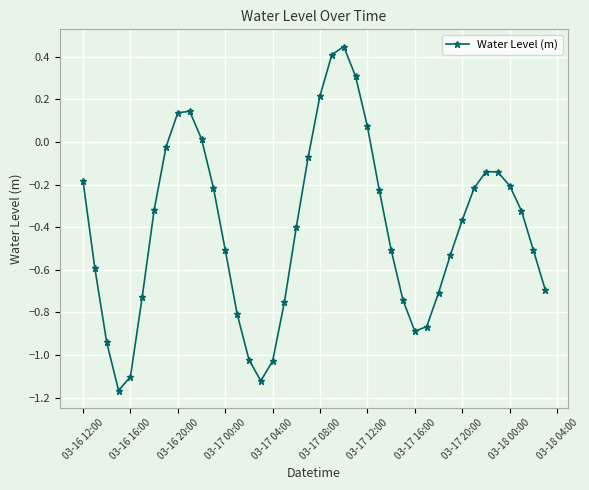

How many interior local valleys (lower than both neighbors) does the data have?

3